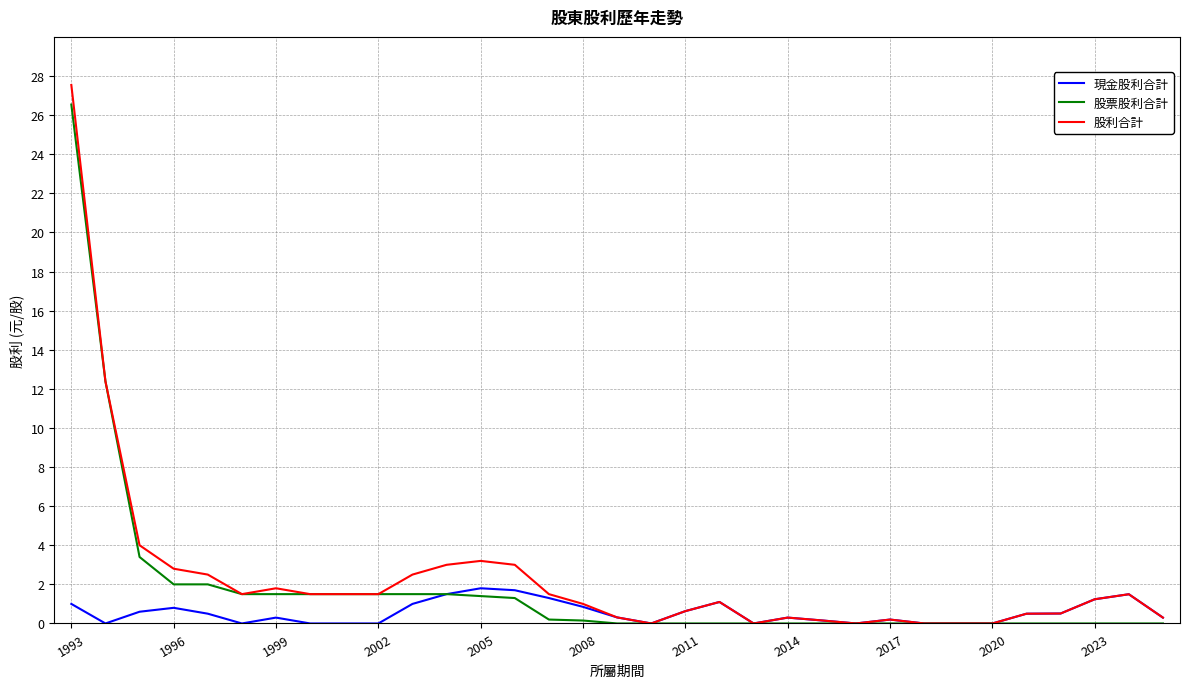

What is the maximum value shown in the chart?

27.5